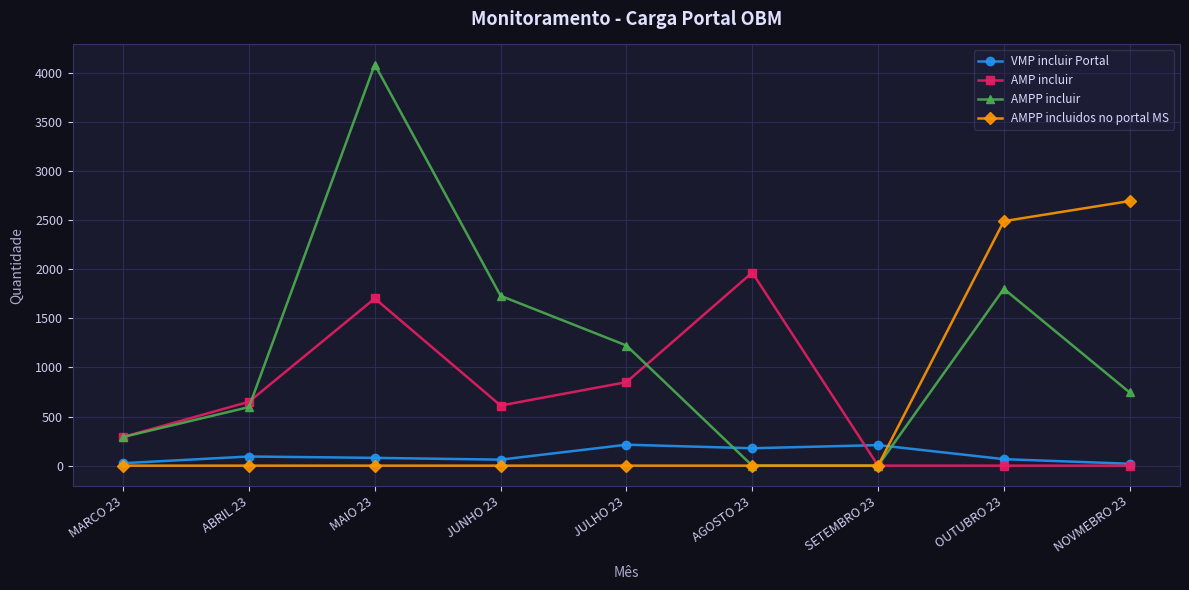

Rank the series at OUTUBRO 23 from highest to lowest value.

AMPP incluidos no portal MS, AMPP incluir, VMP incluir Portal, AMP incluir